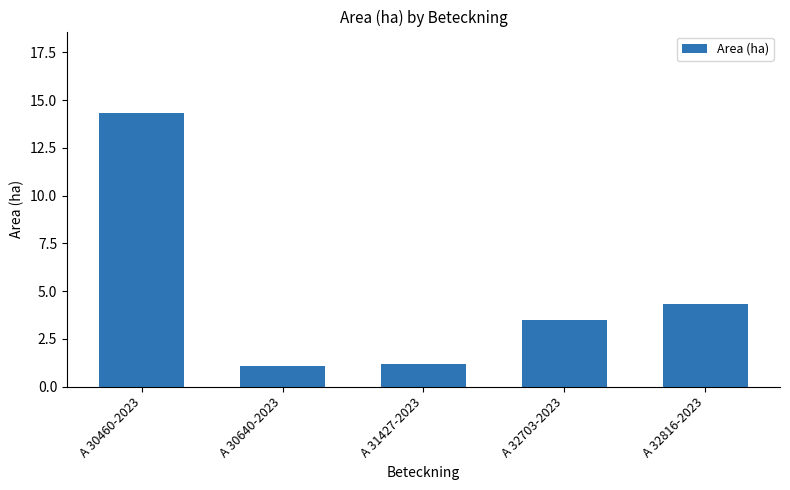

What is the label of the 1st bar from the right?

A 32816-2023